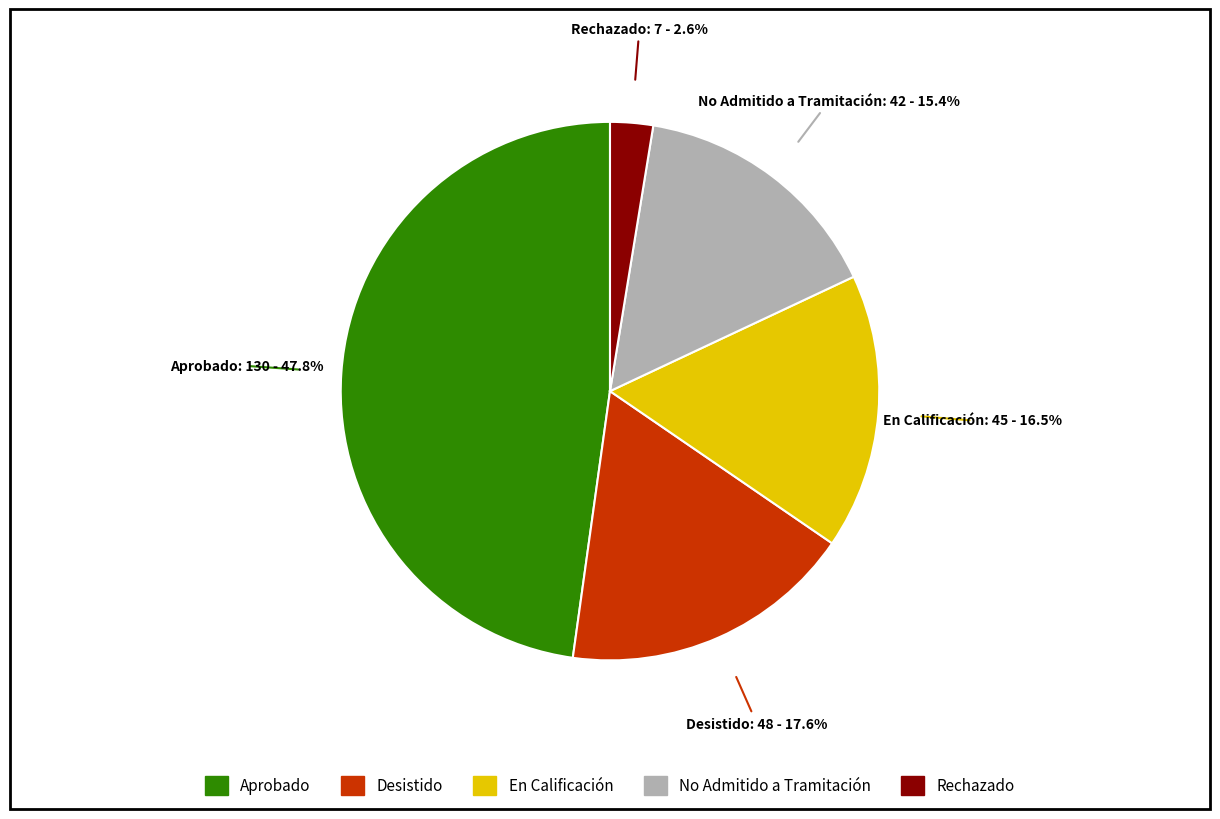

What is the largest slice in the pie chart?

Aprobado